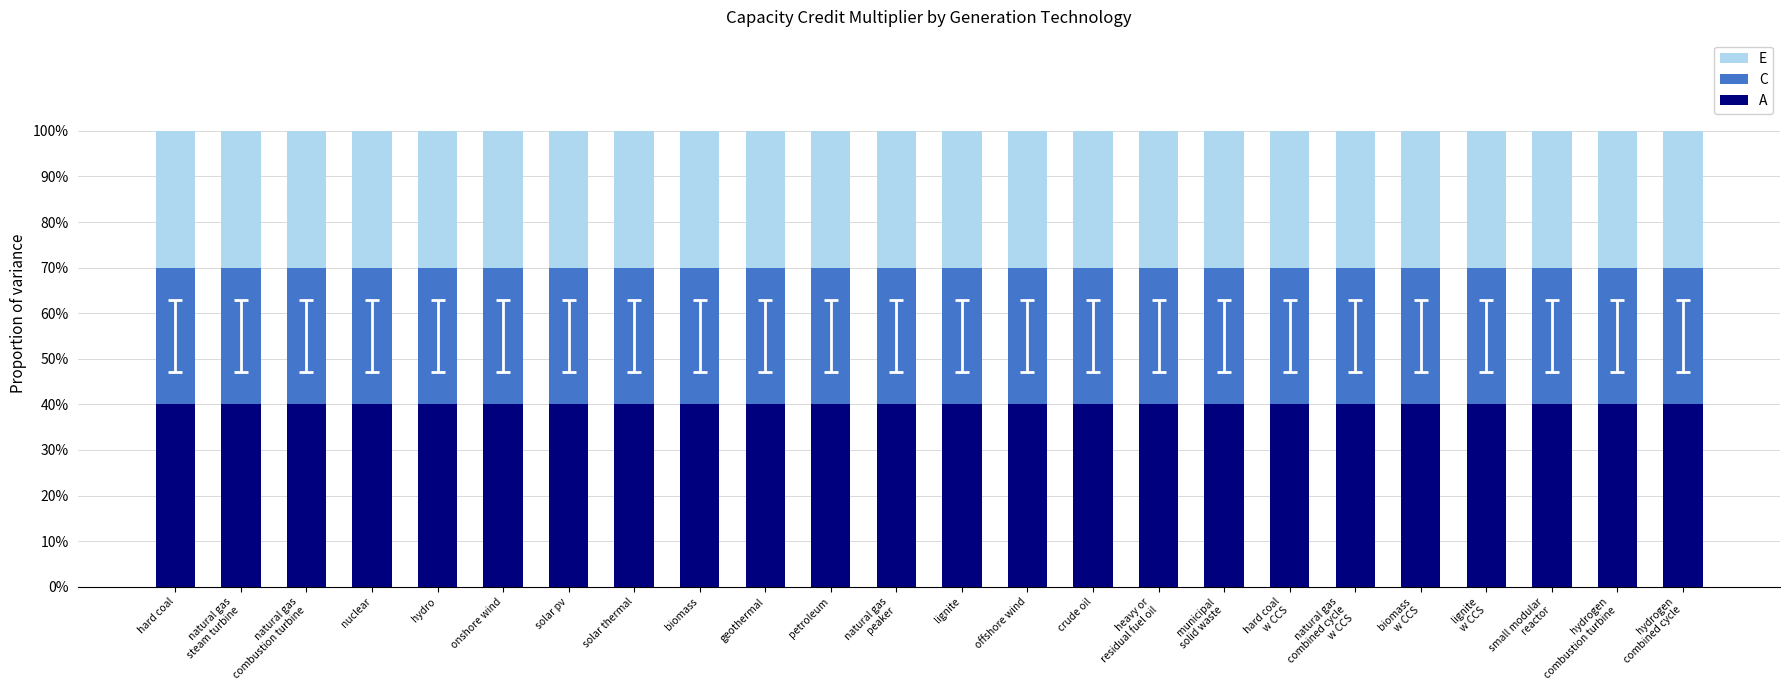

What are all the series names shown in the legend?

E, C, A